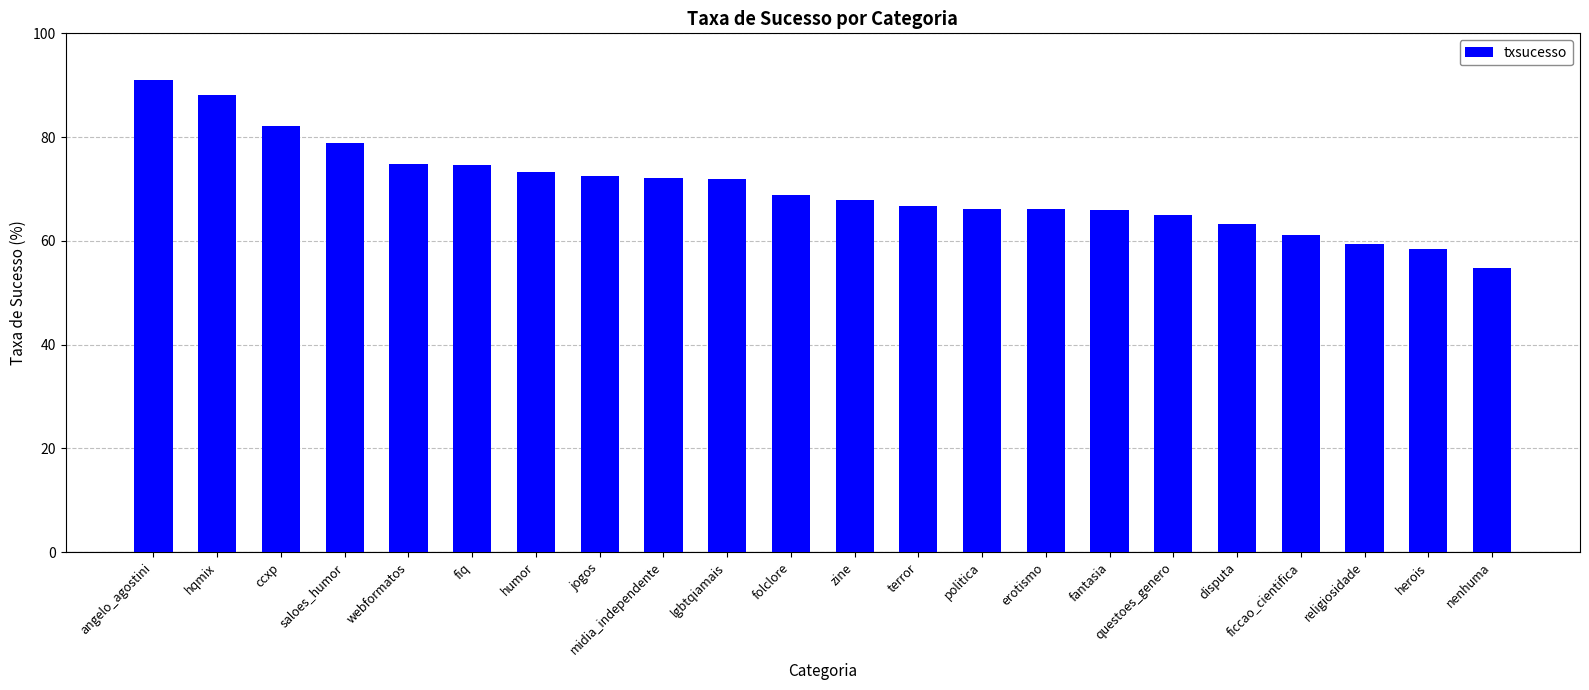

Is it true that the value at folclore is 36.1?

False